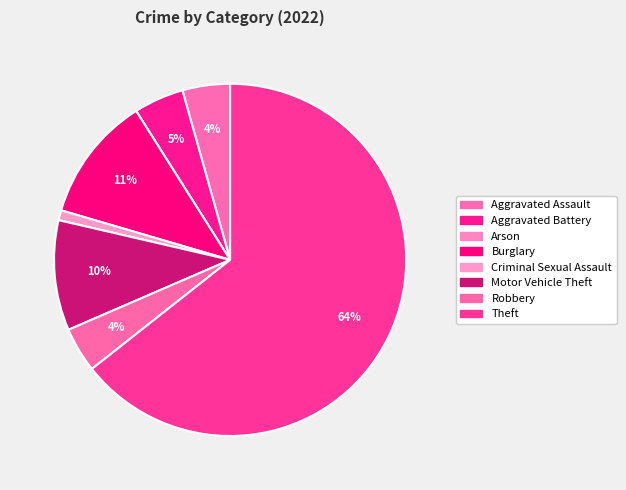

The Robbery slice represents 4% of the pie. True or false?

True